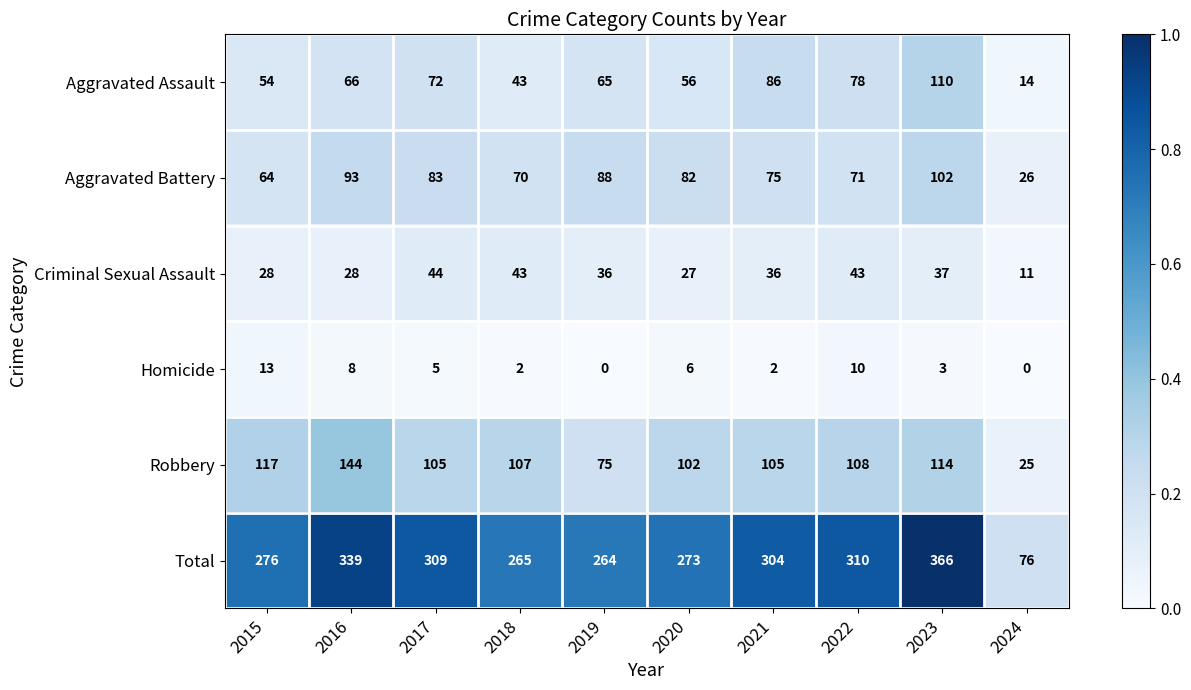

Is it true that Total equals 130 at 2024?

False